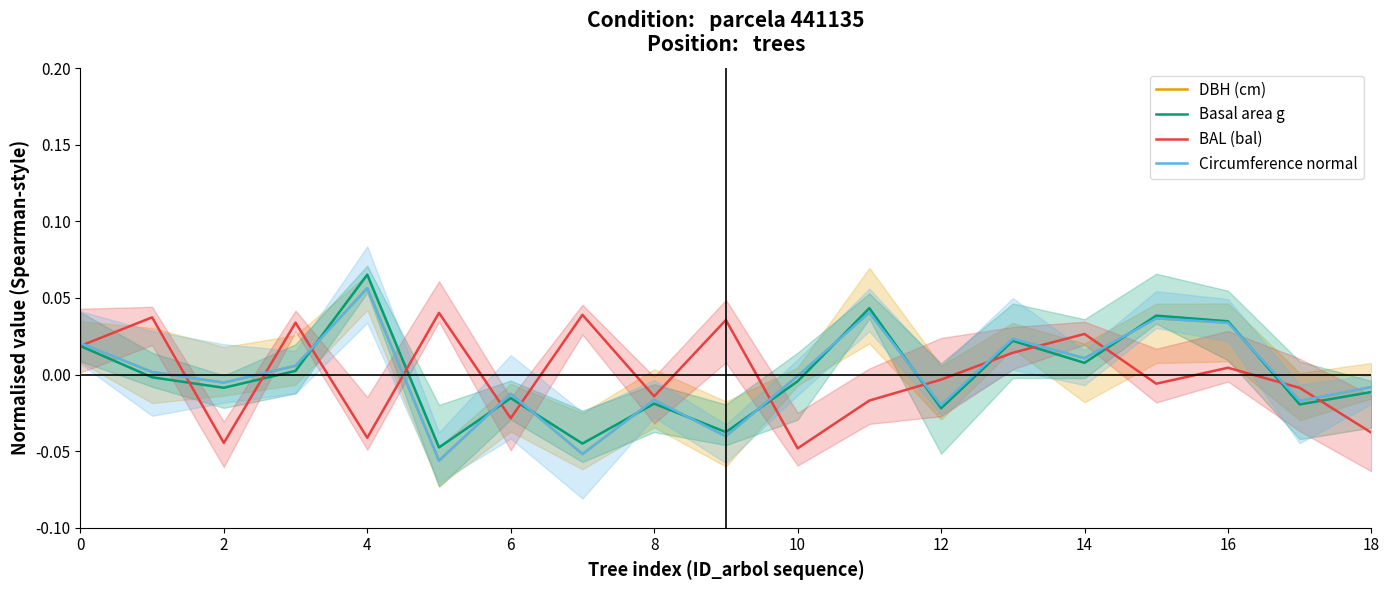

How many interior local peaks does the dbh series have?

6